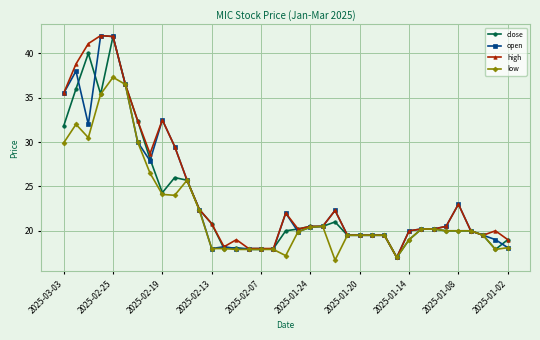

What is the greatest value displayed?

42.0